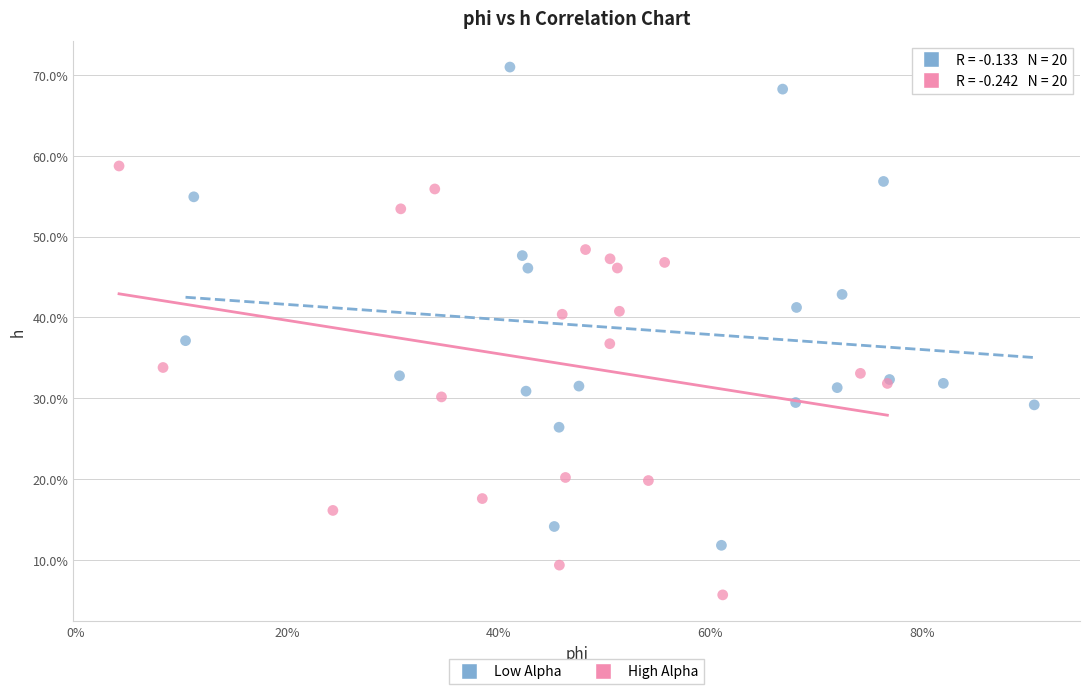

What are all the series names shown in the legend?

Low Alpha, High Alpha